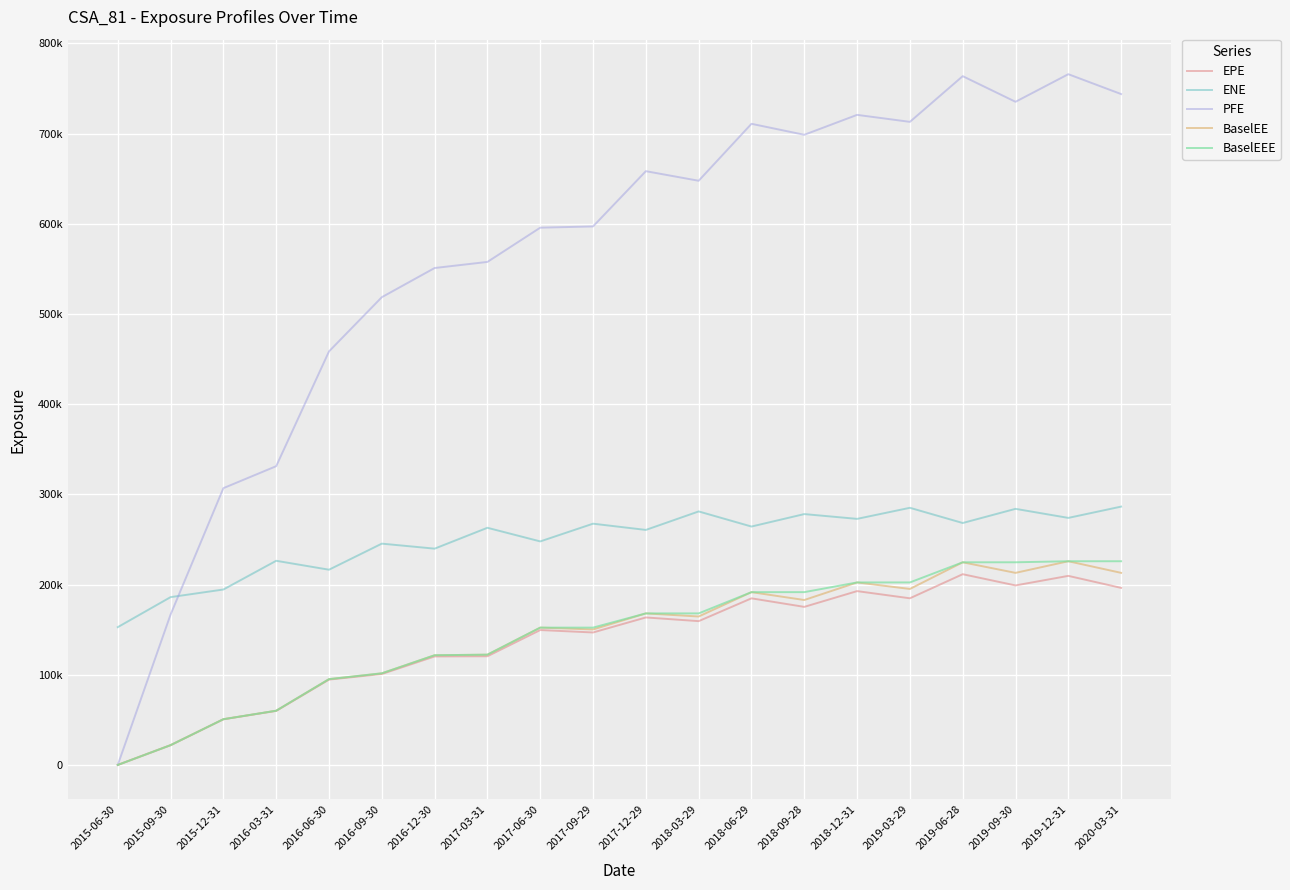

True or false: BaselEE and ENE intersect in this chart.

False